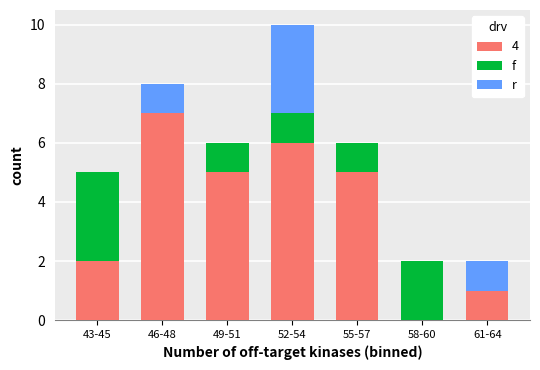

At which category is the sum across all series the highest?

52-54